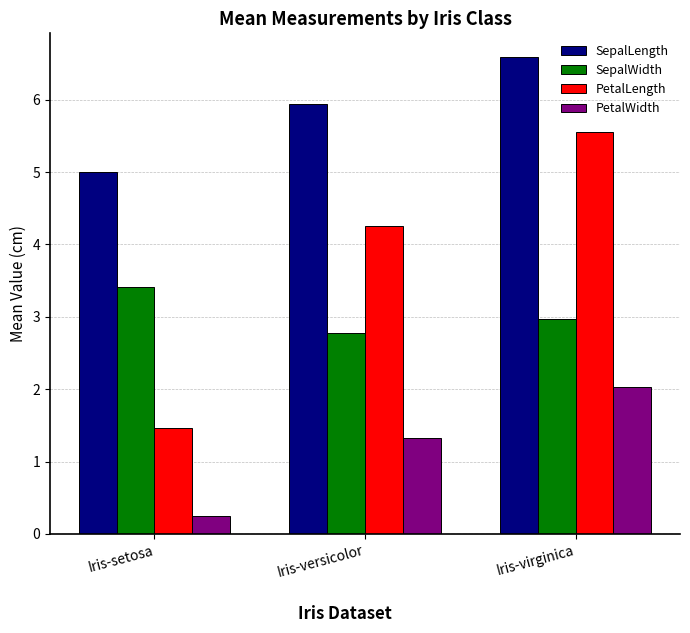

List the series in order of their peak value, highest first.

SepalLength, PetalLength, SepalWidth, PetalWidth